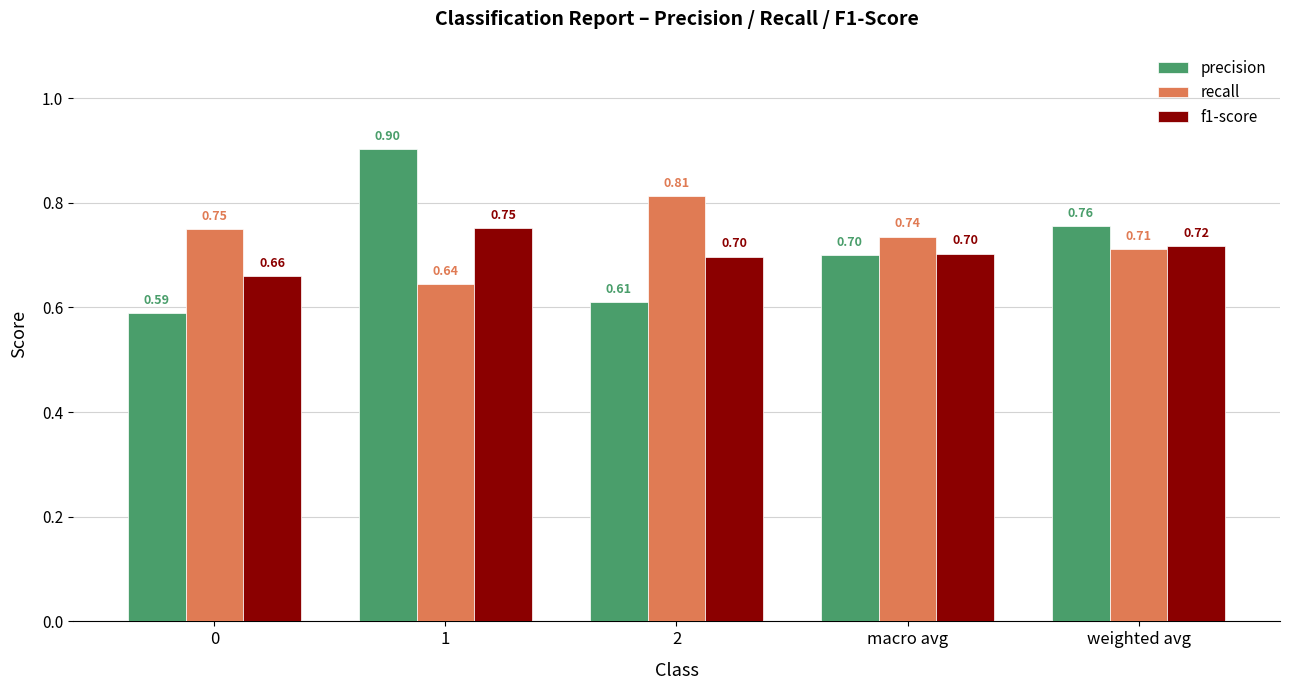

What is the average value of the recall series?

0.7